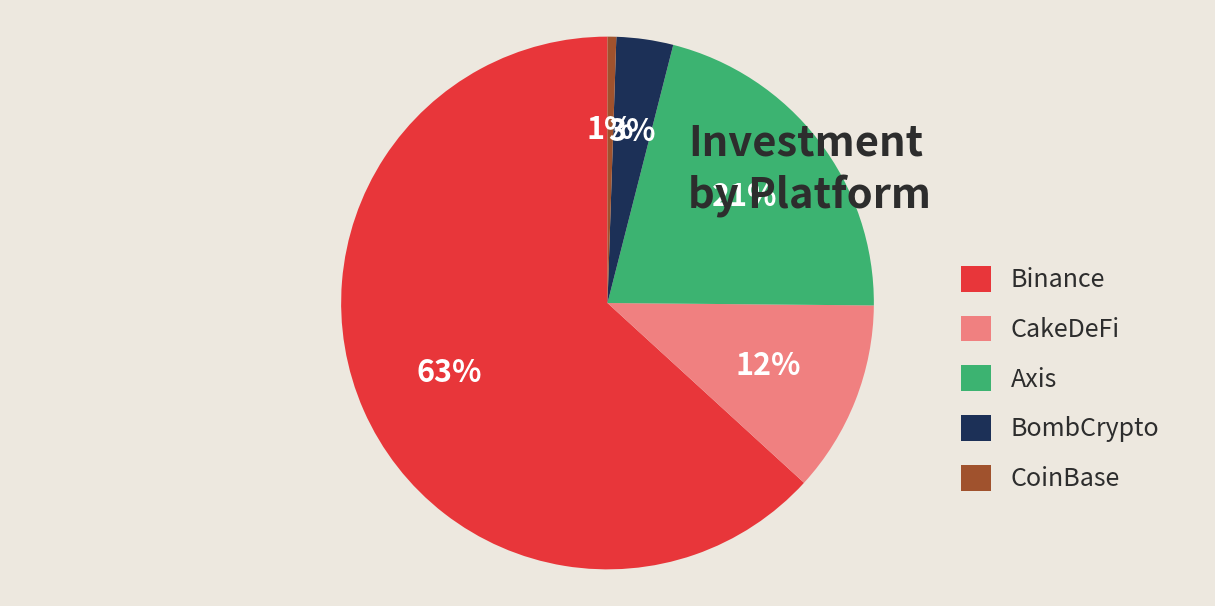

Is Binance the majority of the pie?

Yes